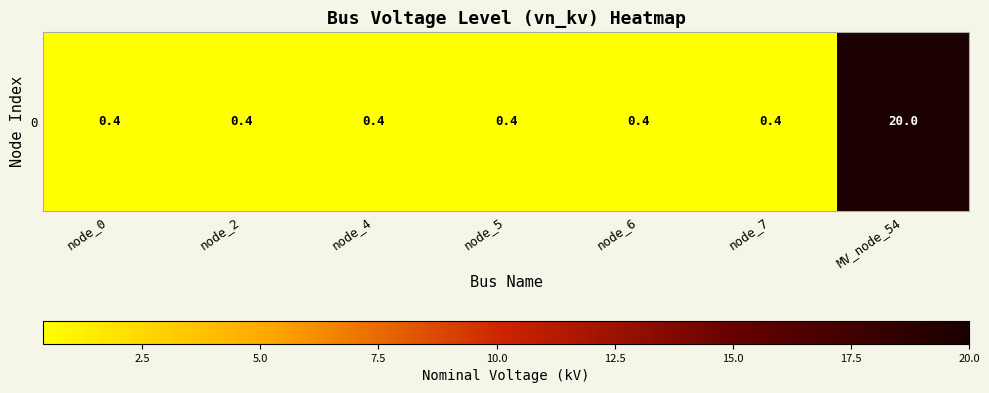

The value at node_7 is 0.7. True or false?

False